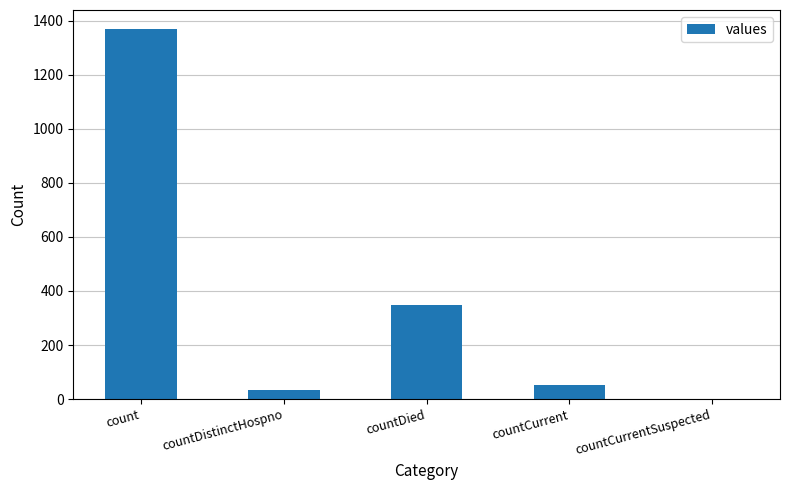

What is the average value?

361